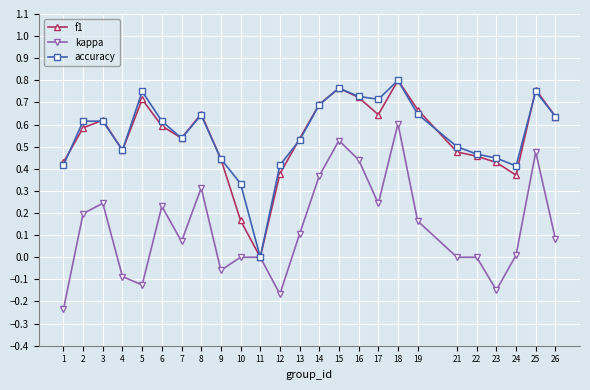

True or false: accuracy has a value of 0.2 at 6.

False